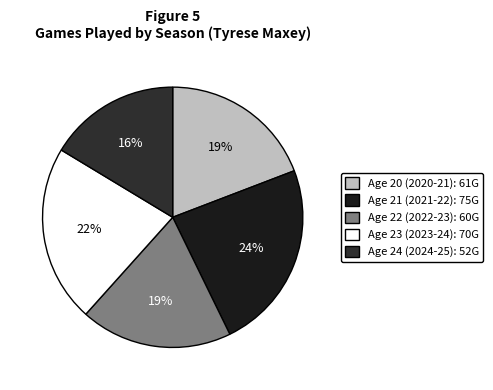

Count the number of slices in the pie.

5